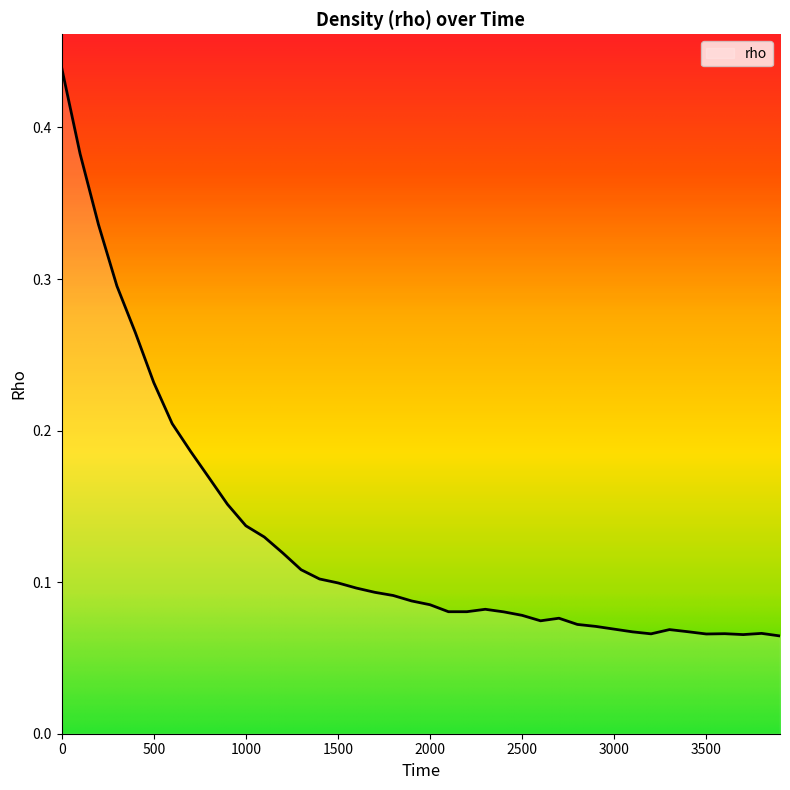

What is the value of the 34th point from the left?

0.1